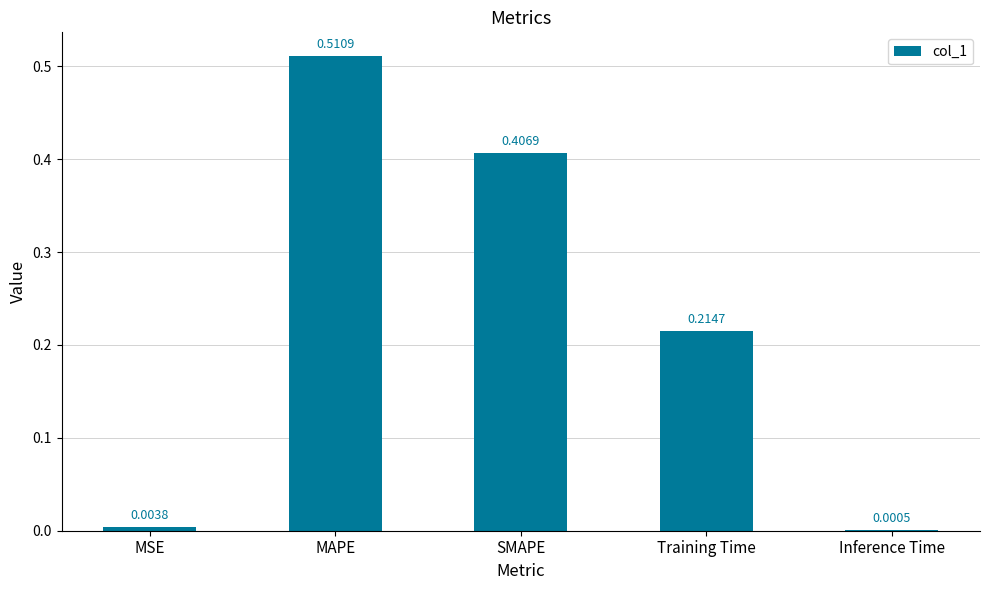

At which label is the value closest to 0?

Inference Time